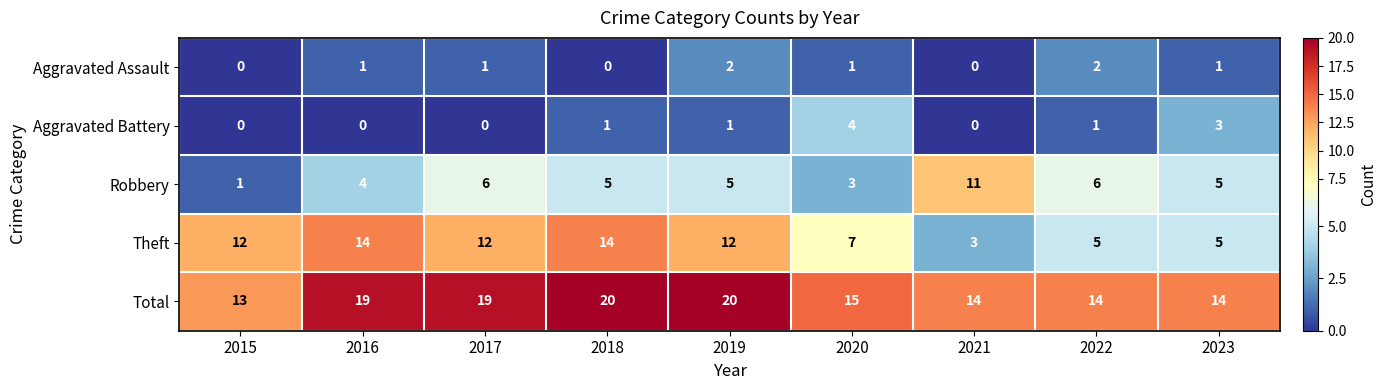

Rank the series by their maximum value, from highest to lowest.

Total, Theft, Robbery, Aggravated Battery, Aggravated Assault